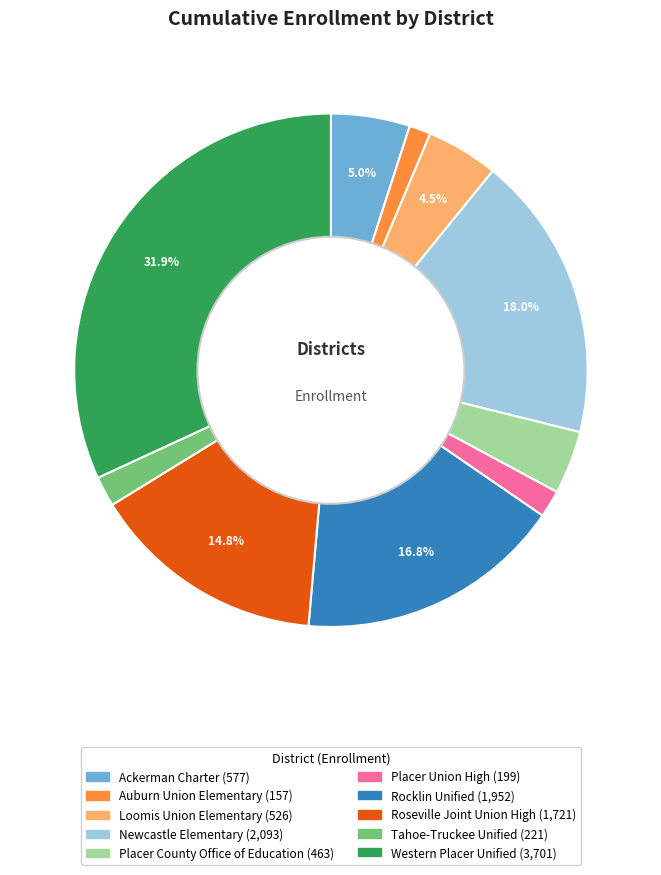

How many segments does this pie chart have?

10